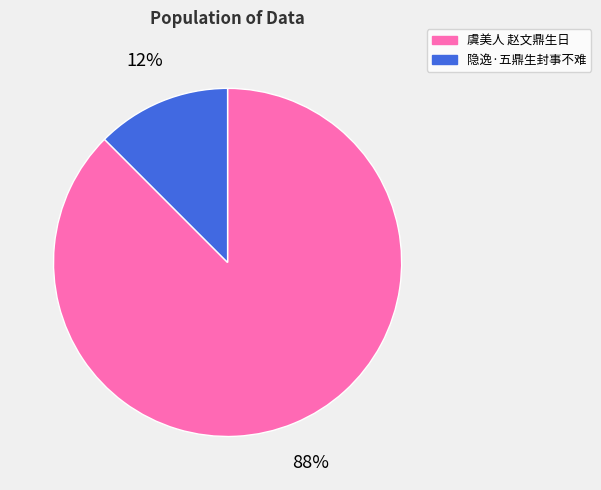

Rank the categories by value from highest to lowest.

虞美人 赵文鼎生日, 隐逸·五鼎生封事不难